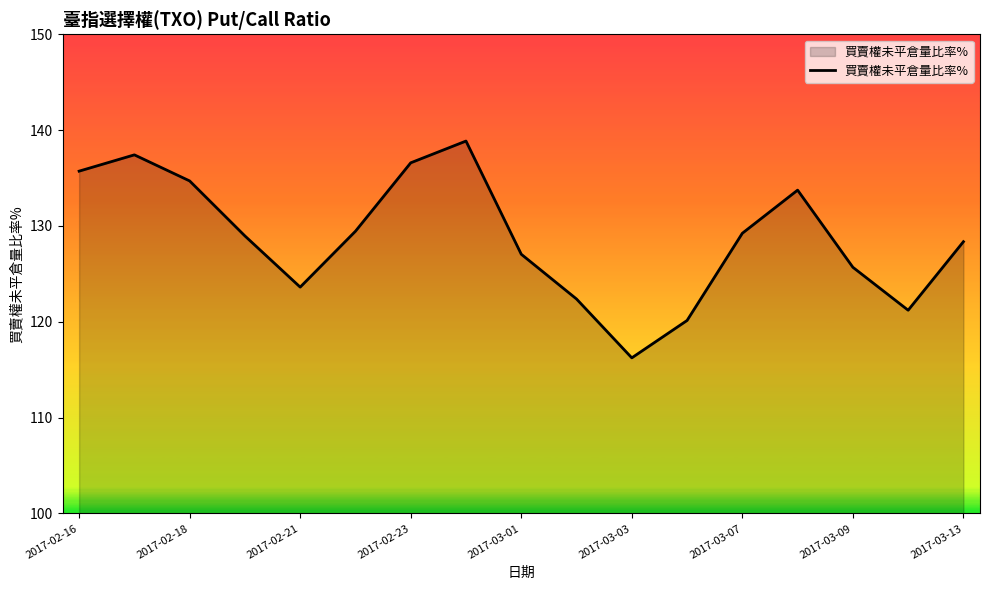

How many values exceed 128?

10